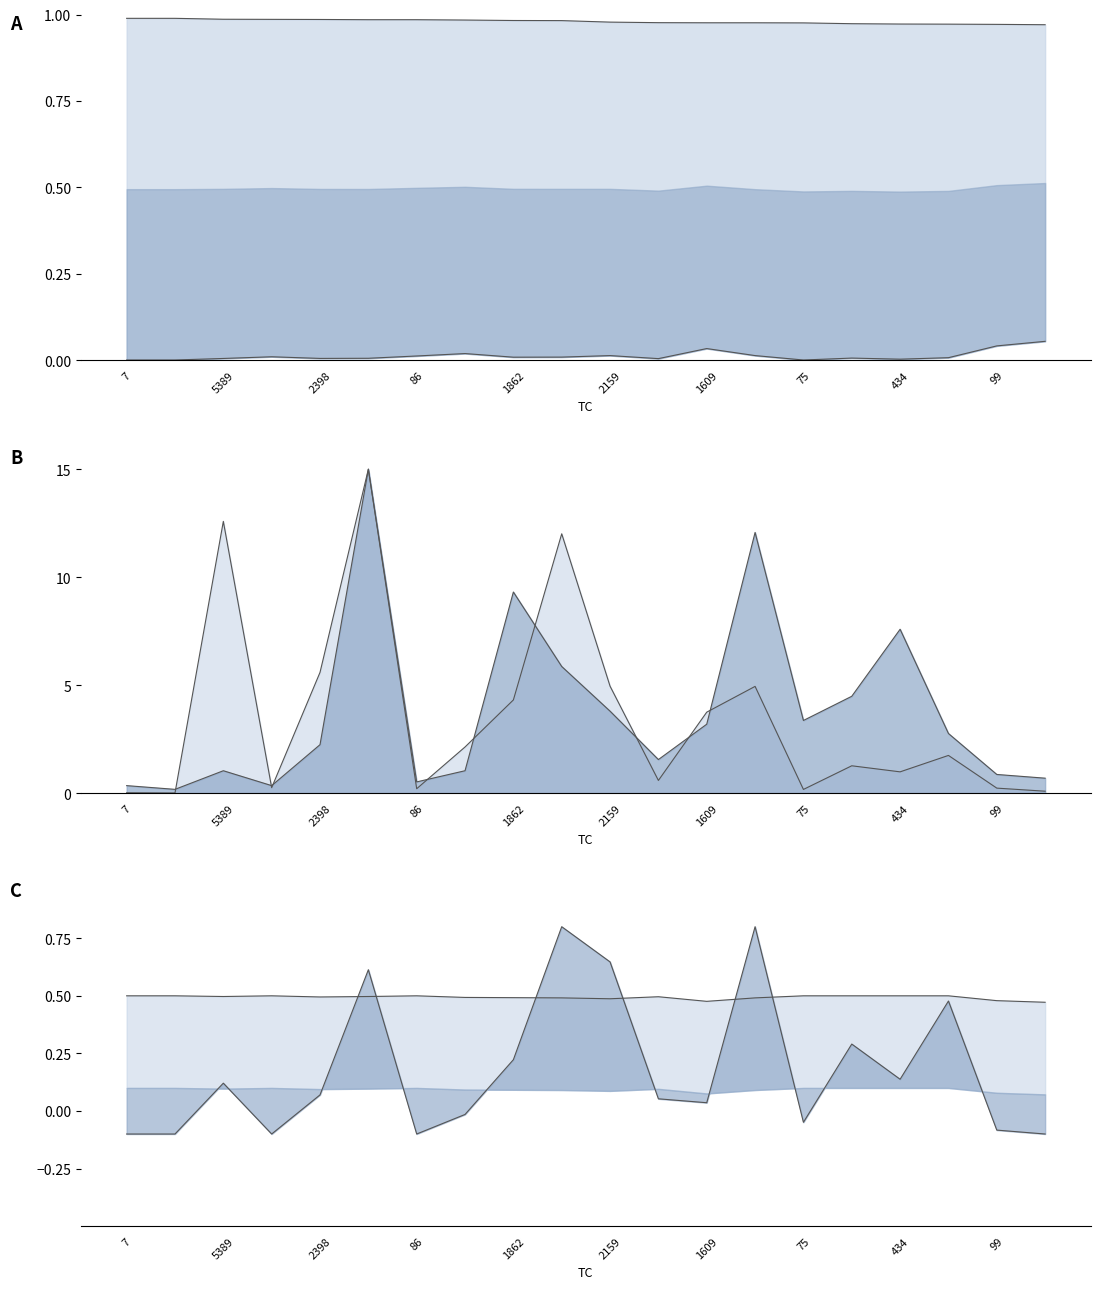

What is the highest value of the (fraction of Dependence) series?

0.1